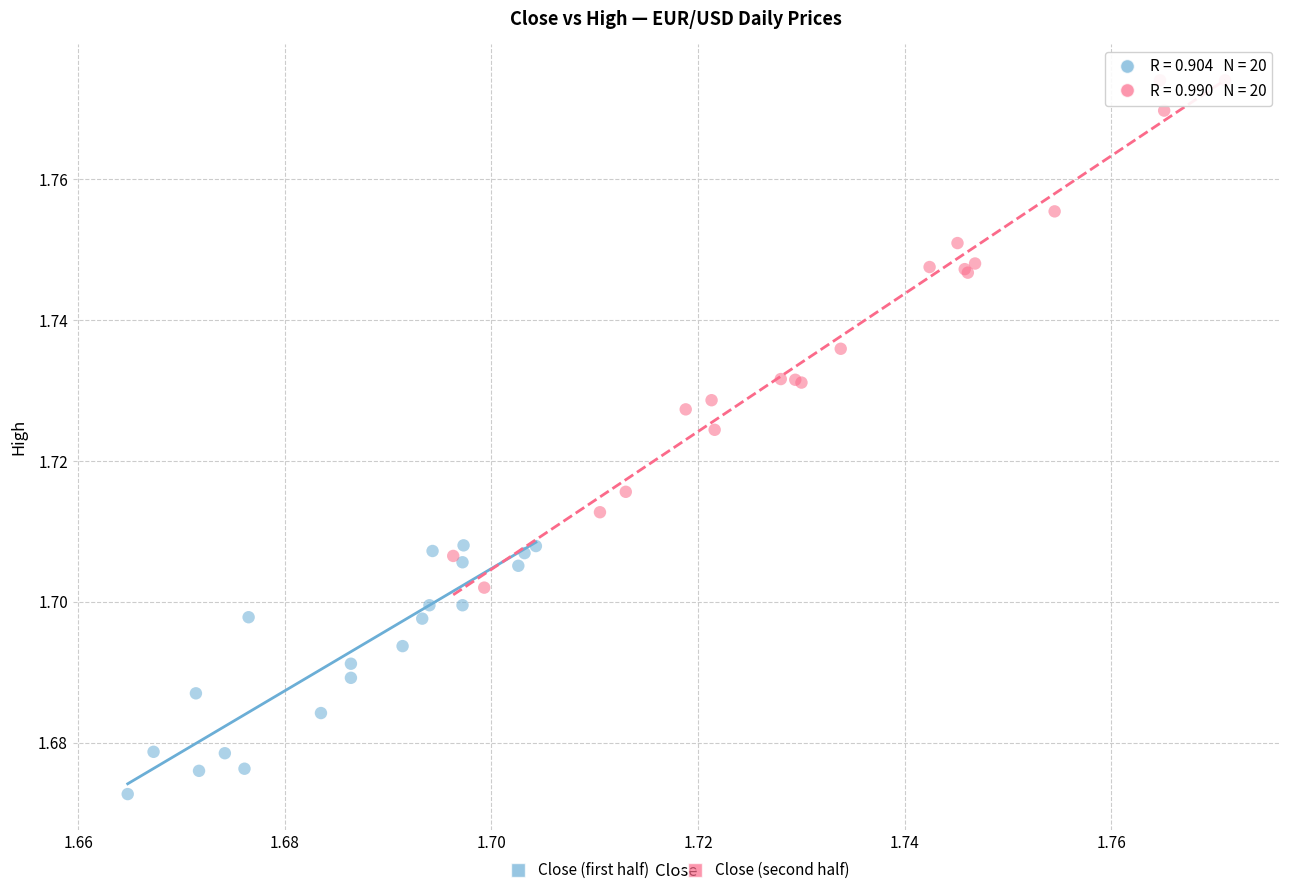

What are all the series names shown in the legend?

Close (first half), Close (second half)